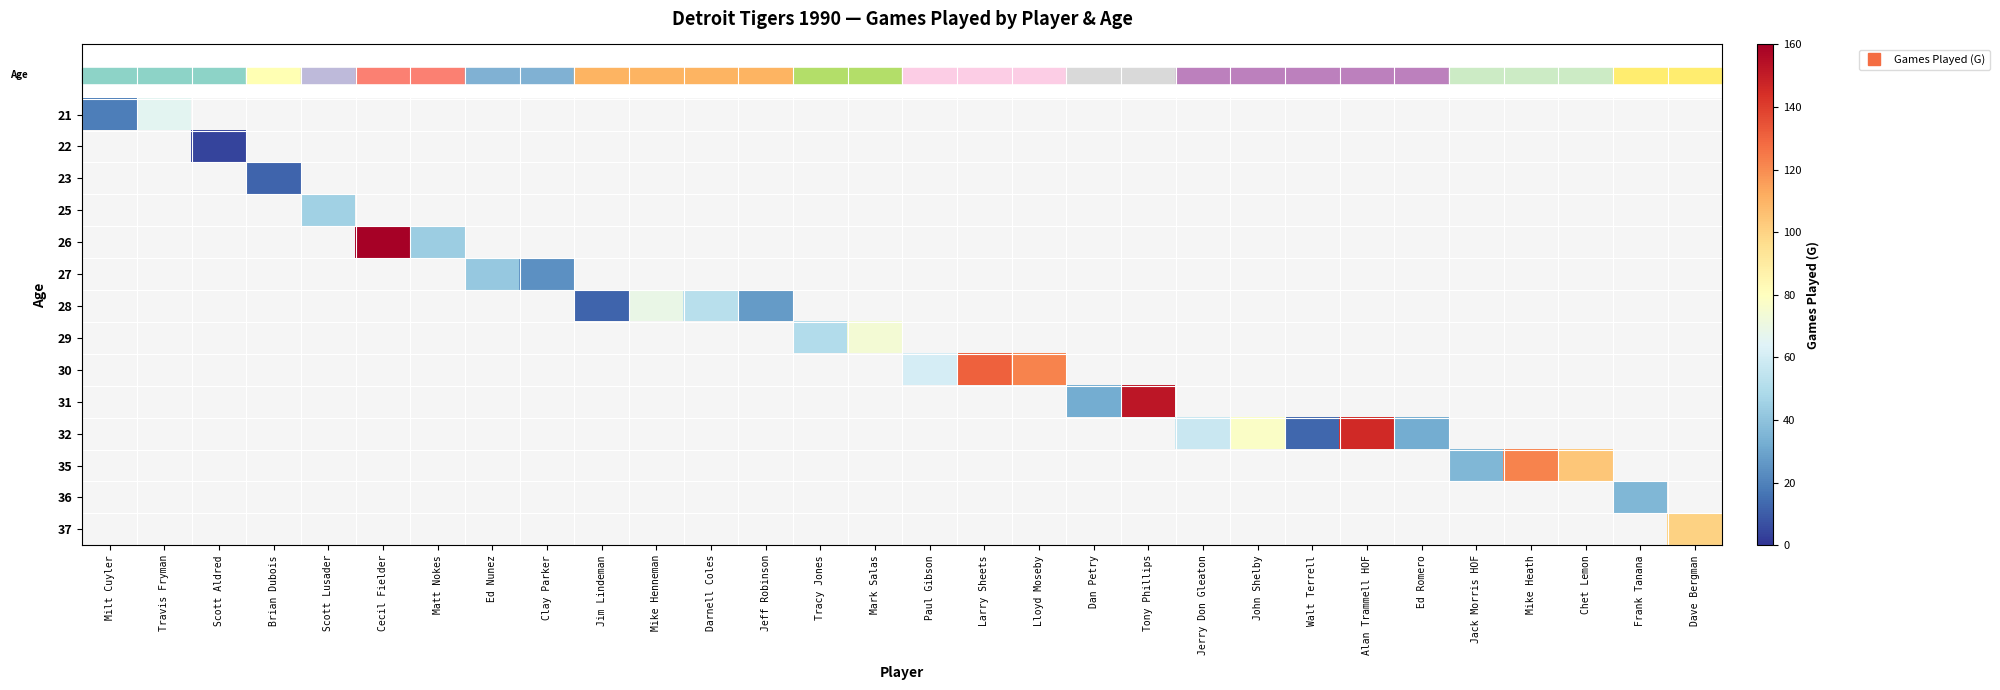

At how many categories does at least one series exceed 33?

21